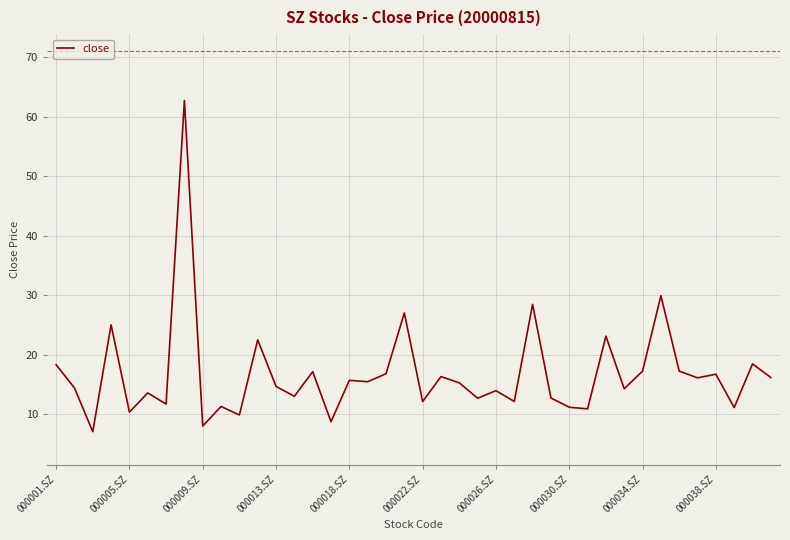

What is the greatest value displayed?

62.7